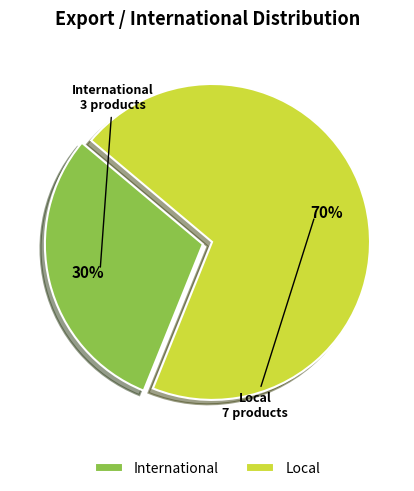

Which has a higher value, International or Local?

Local